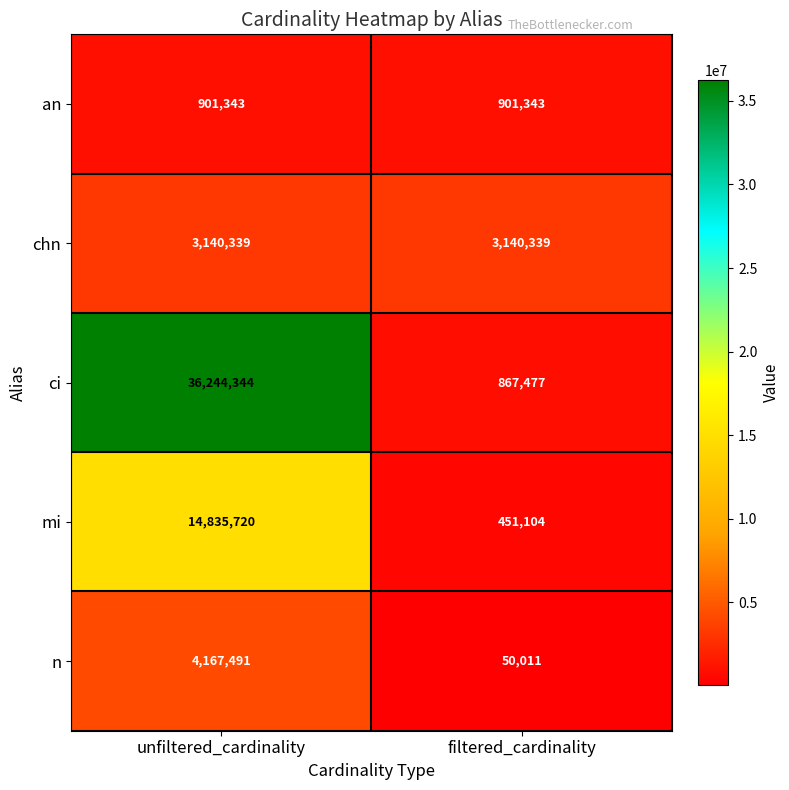

List the series in order of their peak value, lowest first.

an, chn, n, mi, ci